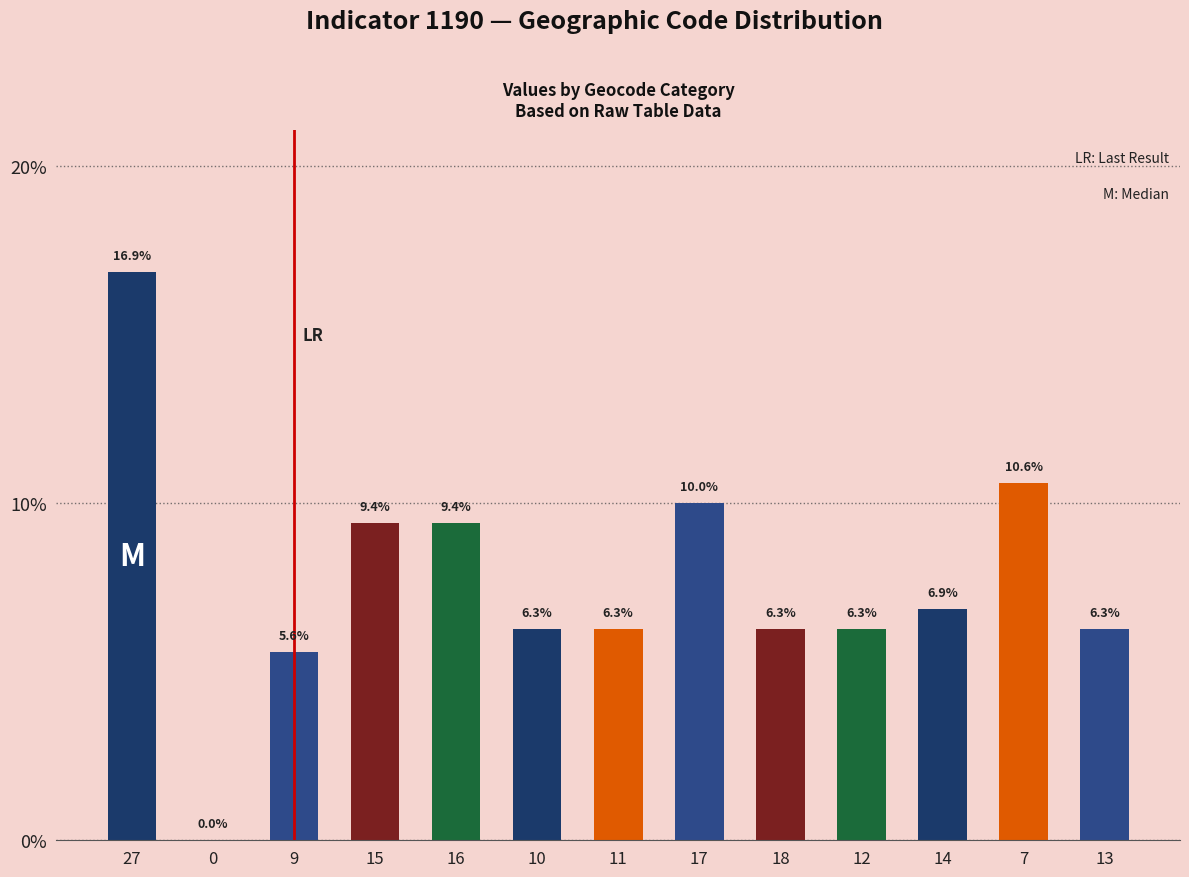

Reading right to left, transcribe all the data shown in this chart.

6.3	10.6	6.9	6.3	6.3	10.0	6.3	6.3	9.4	9.4	5.6	0.0	16.9